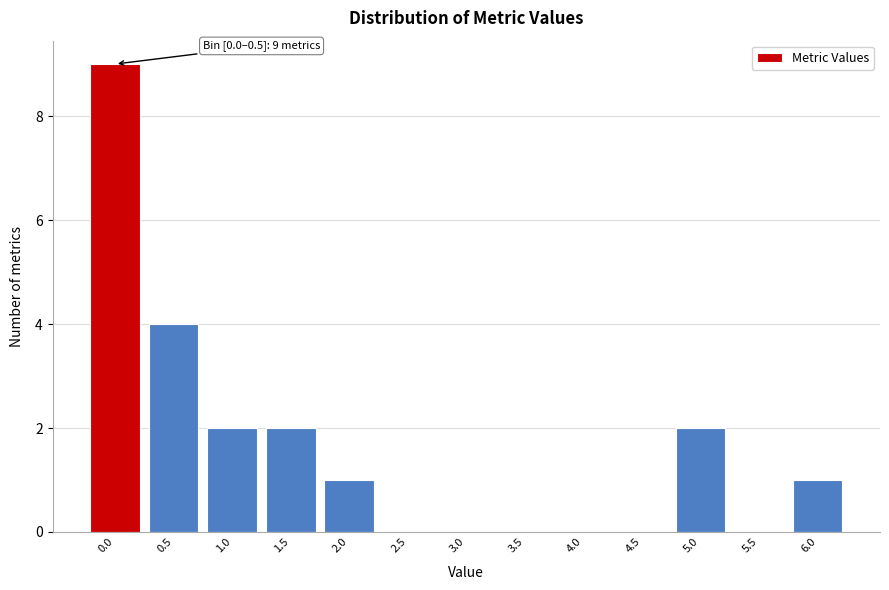

Reading left to right, what are all the values shown in this chart?

0.0=9	0.5=4	1.0=2	1.5=2	2.0=1	2.5=0	3.0=0	3.5=0	4.0=0	4.5=0	5.0=2	5.5=0	6.0=1